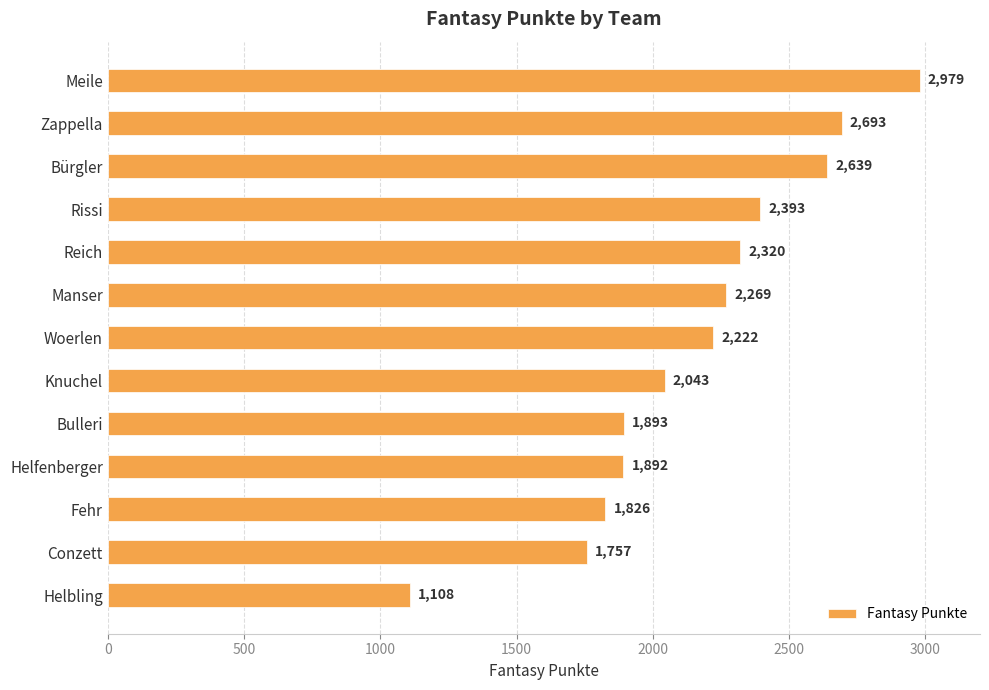

The chart shows a value of 1826 at Fehr. True or false?

True